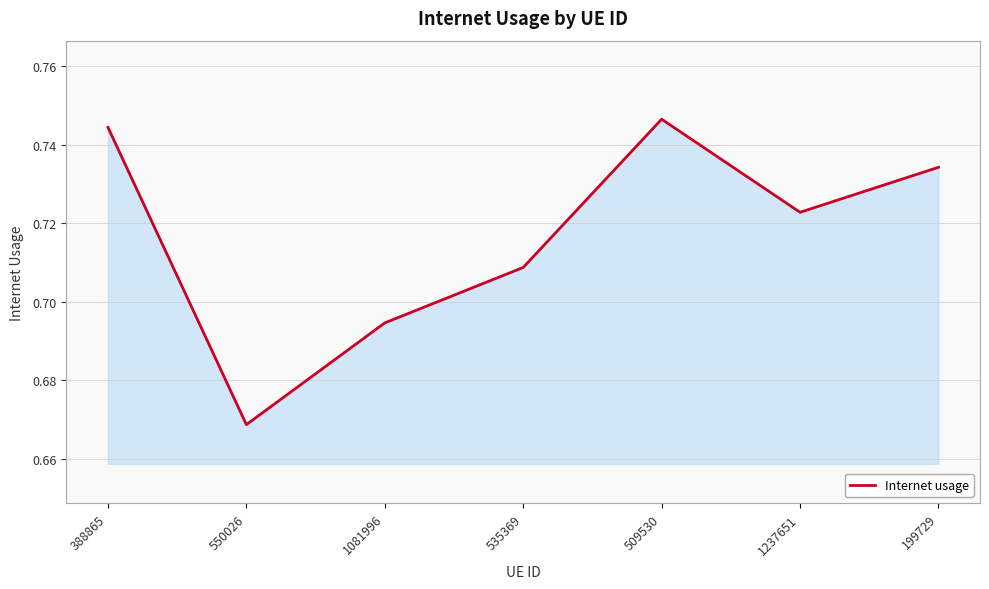

Is it true that the value at 535369 is 1.3?

False